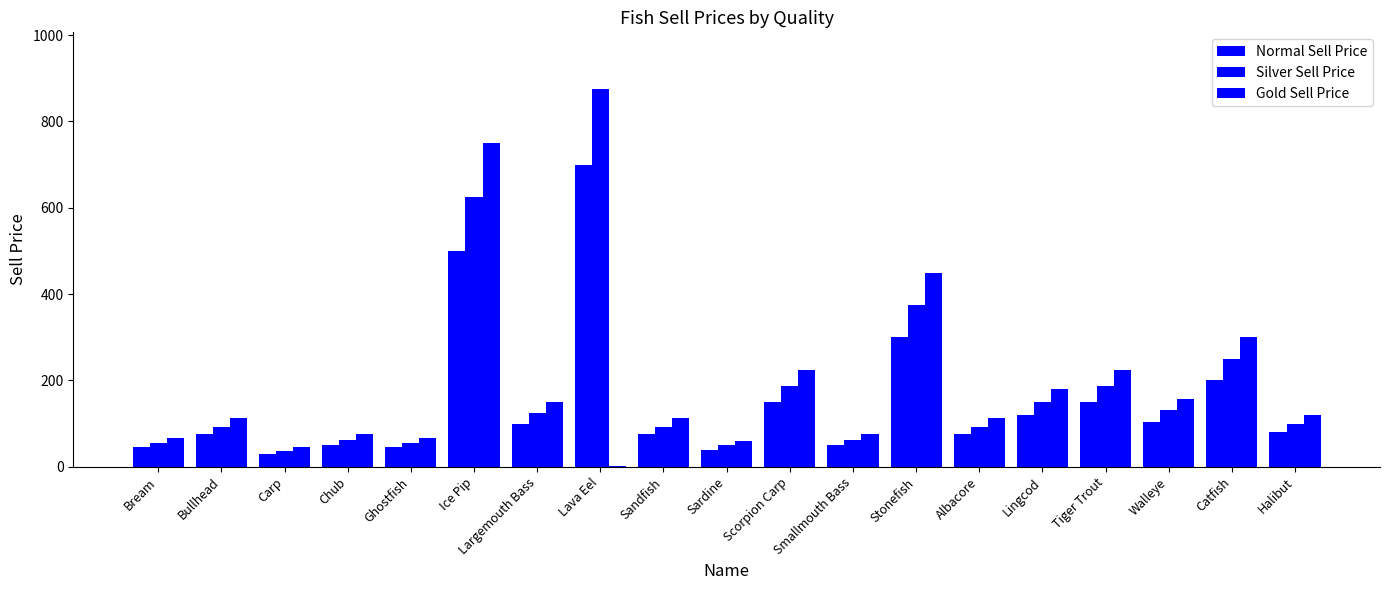

What value does the Silver Sell Price series have at Bream?

56